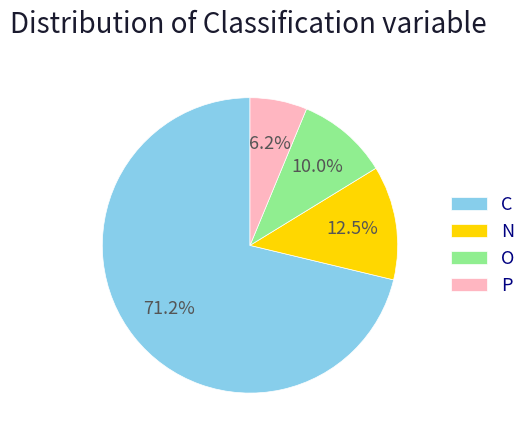

Rank the categories by value from lowest to highest.

P, O, N, C